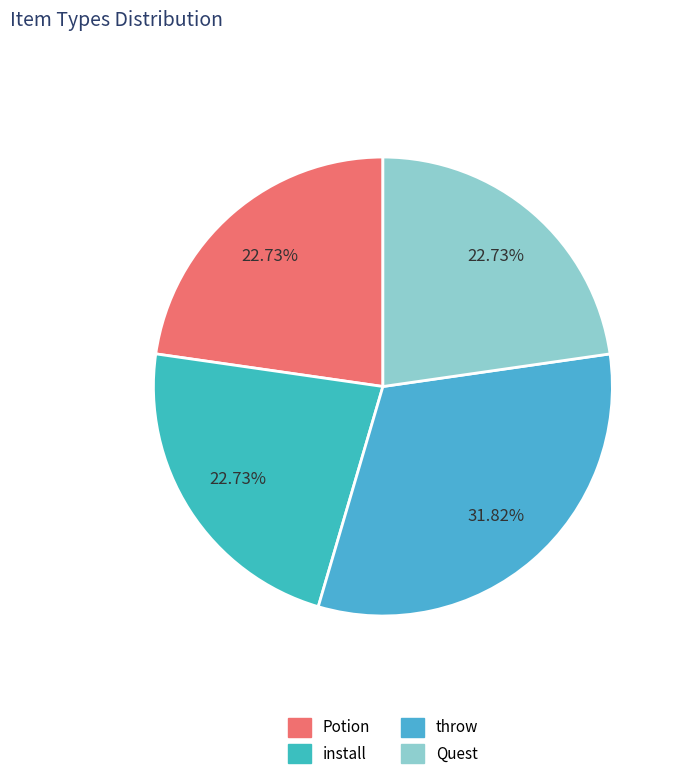

Does install account for over 50% of the chart?

No